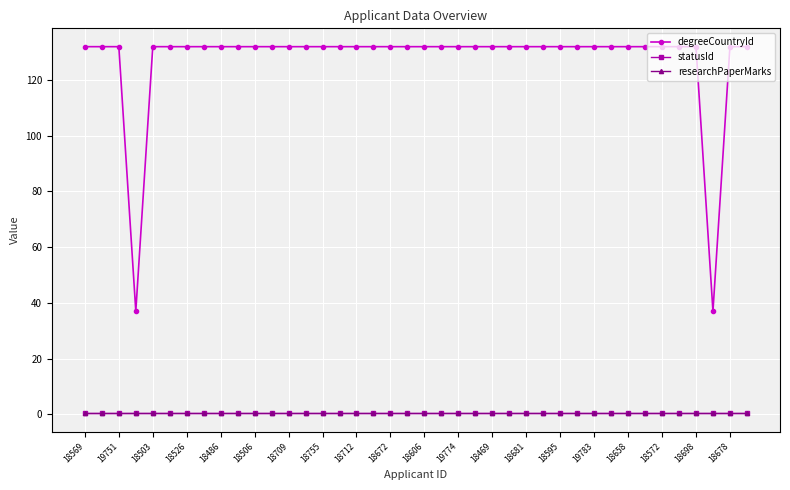

True or false: researchPaperMarks and degreeCountryId intersect in this chart.

False